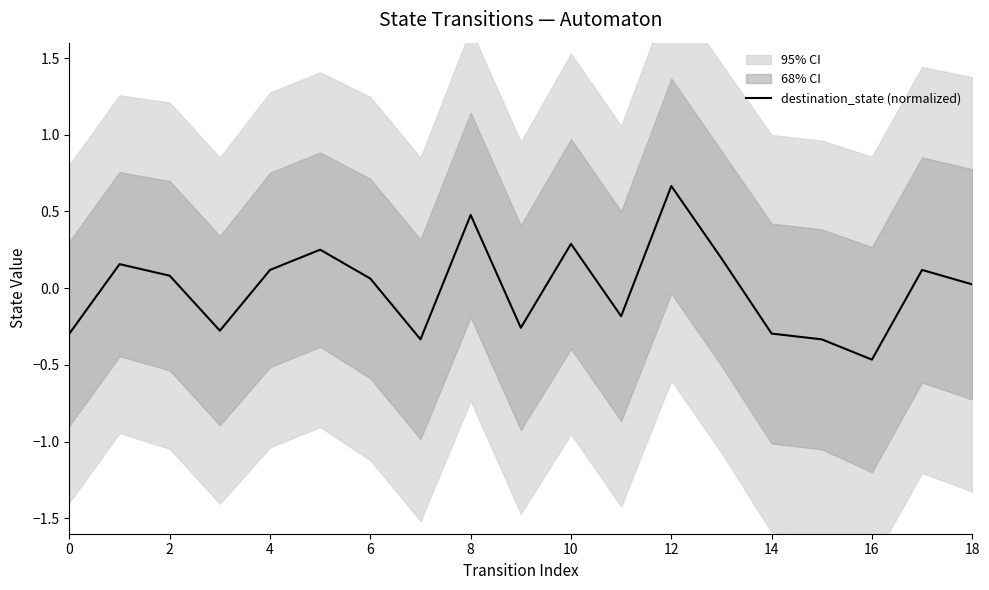

True or false: destination_state (normalized) has a value of 0.5 at 8.

True